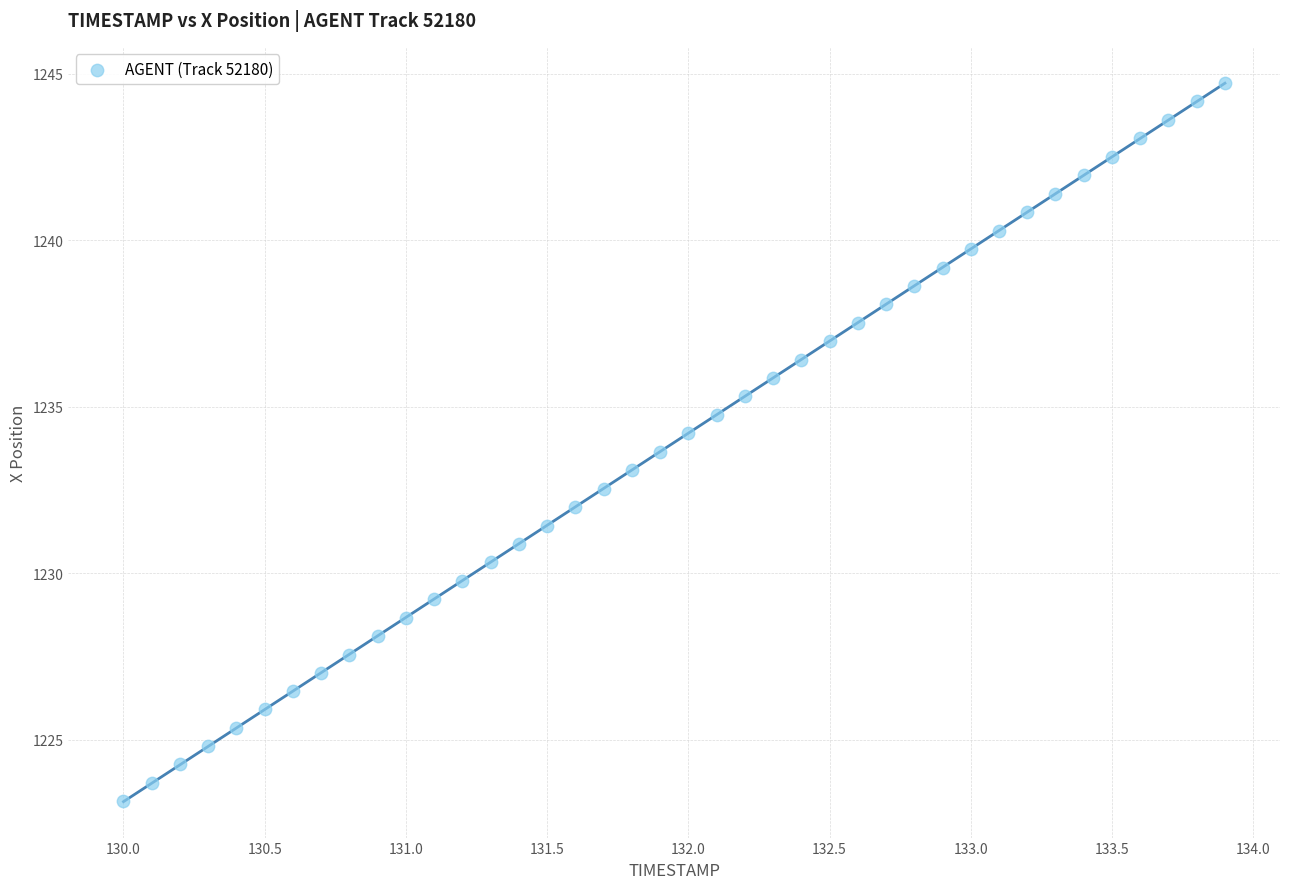

What is the range of X values (max minus min)?

3.9